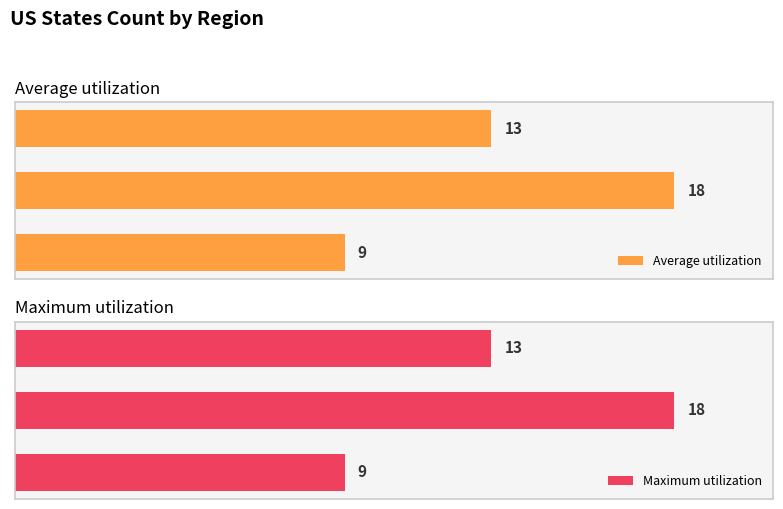

Rank the series by their maximum value, from highest to lowest.

Average utilization, Maximum utilization